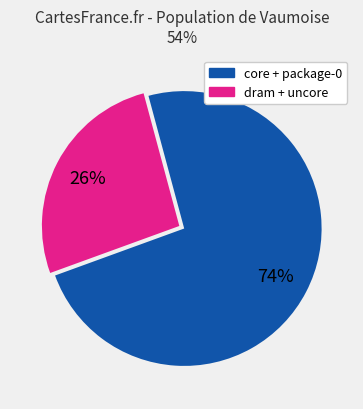

Is there any slice that represents more than half of the pie?

Yes